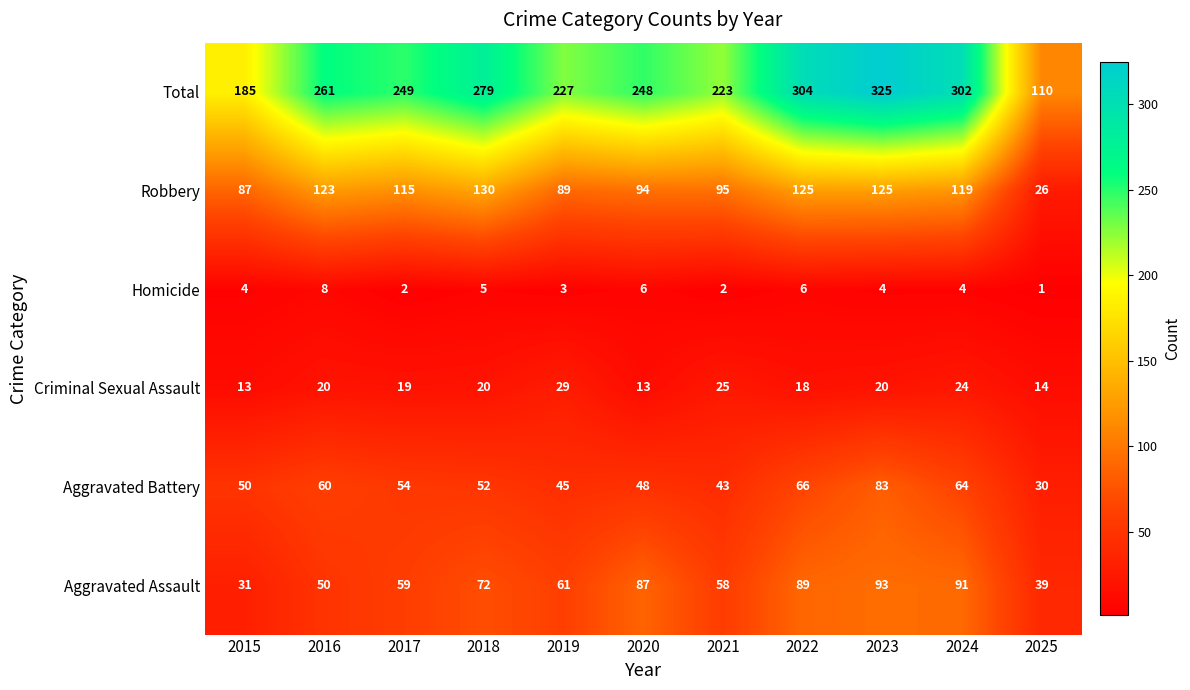

Where is Aggravated Assault nearest to the value 62?

2019